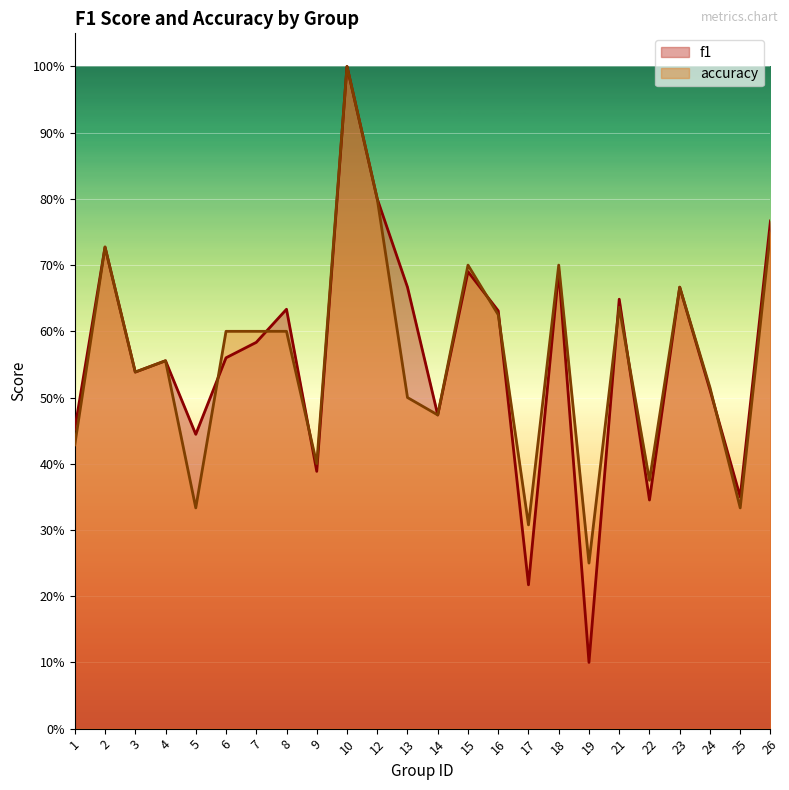

What is the total value across all series at 14?

0.9